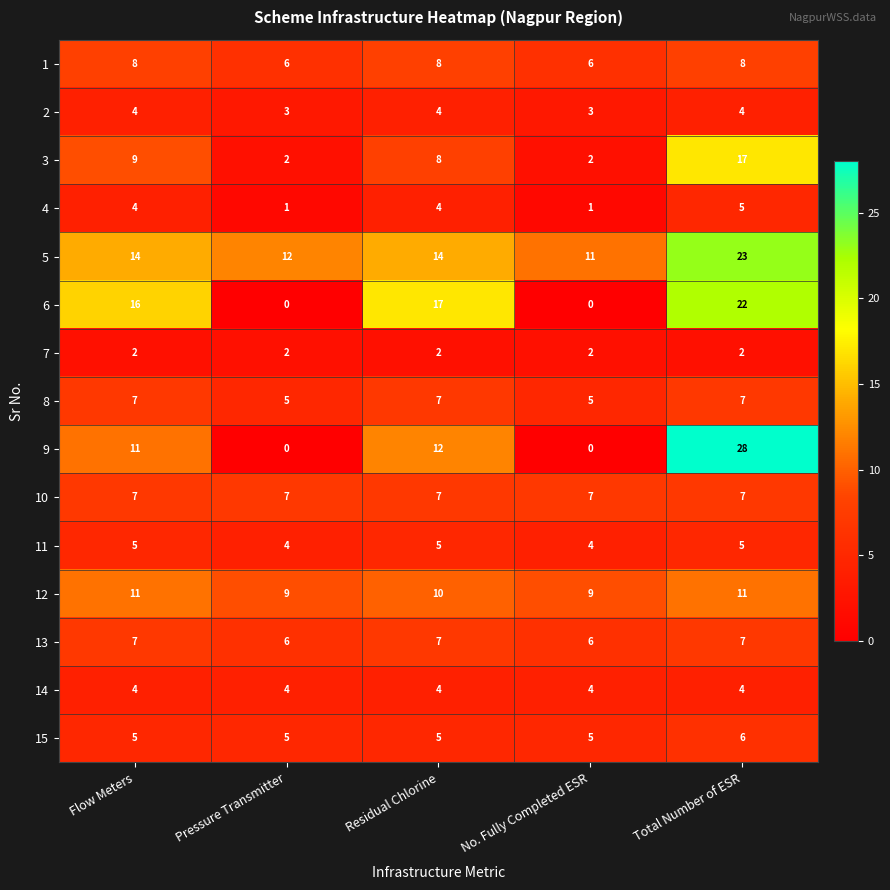

Which series has the largest total across all categories?

5